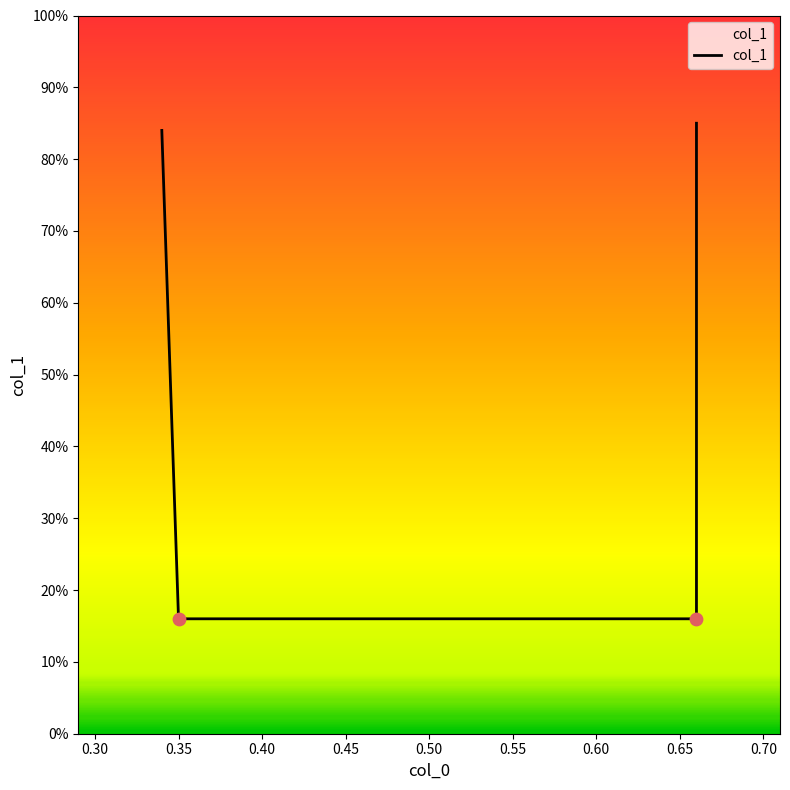

What is the change in value from 0.30 to 0.40?

+0.7